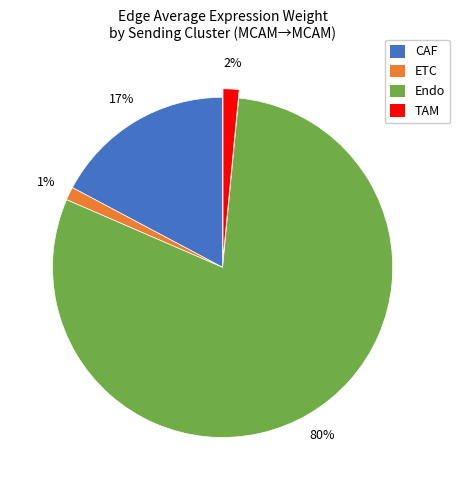

Which has a higher value, ETC or CAF?

CAF